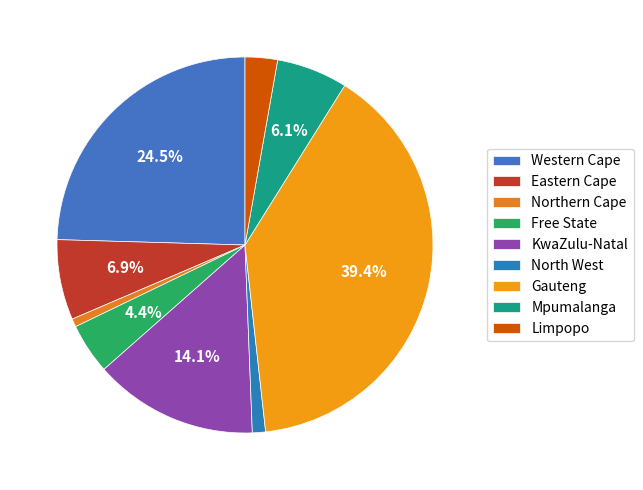

How many segments does this pie chart have?

9